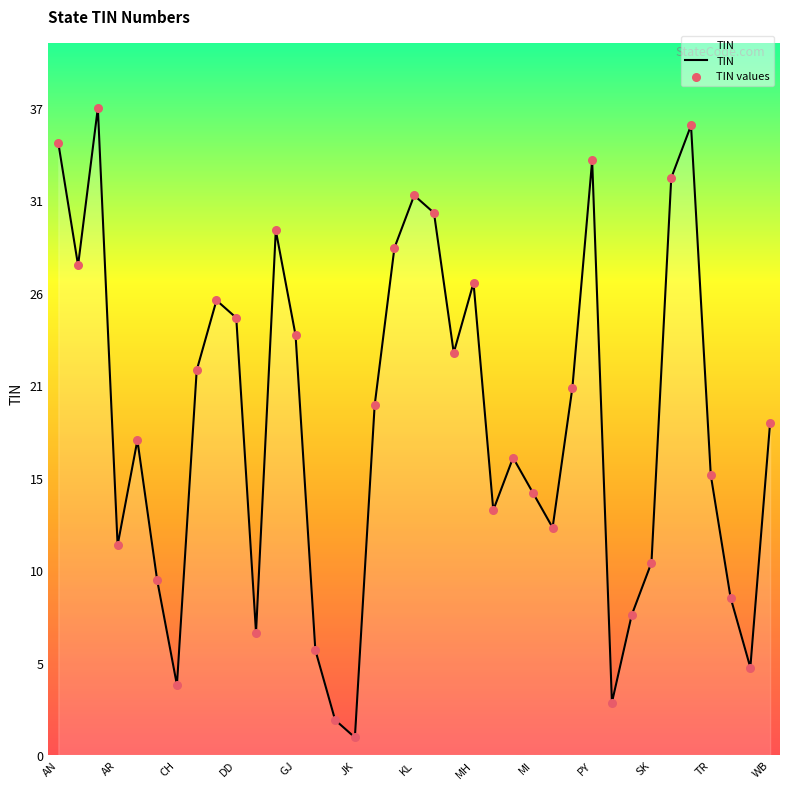

Does the chart have visible grid lines?

No